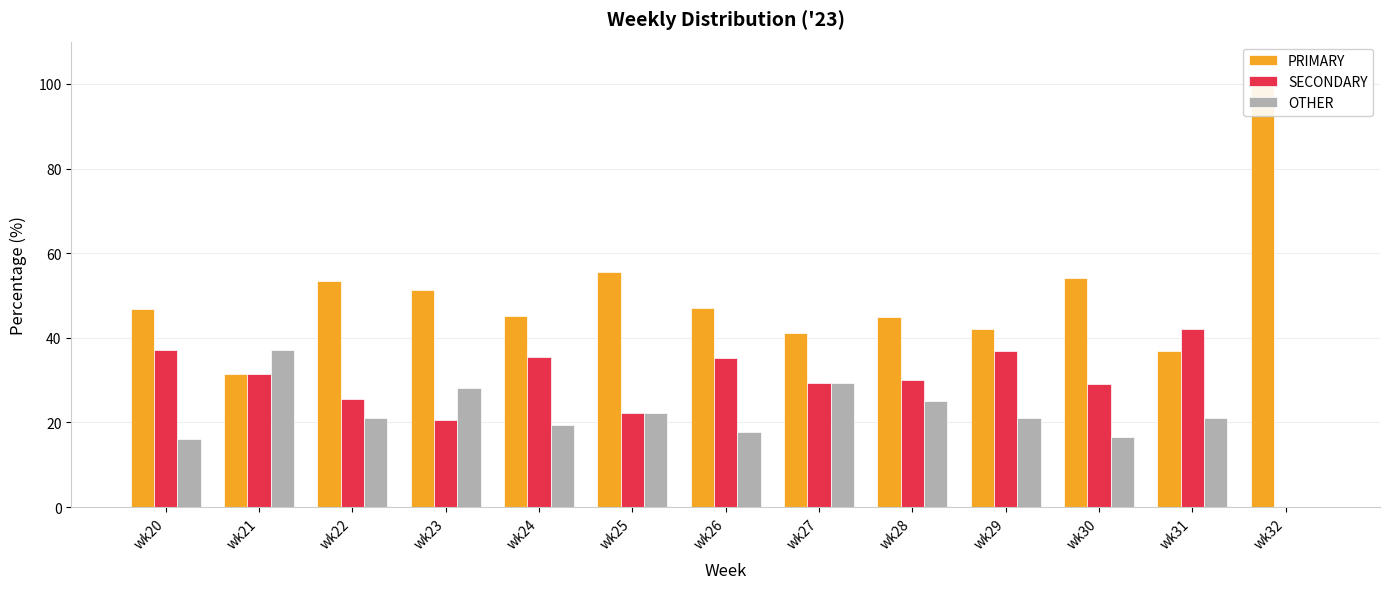

The value of PRIMARY at wk25 is 28.8. True or false?

False